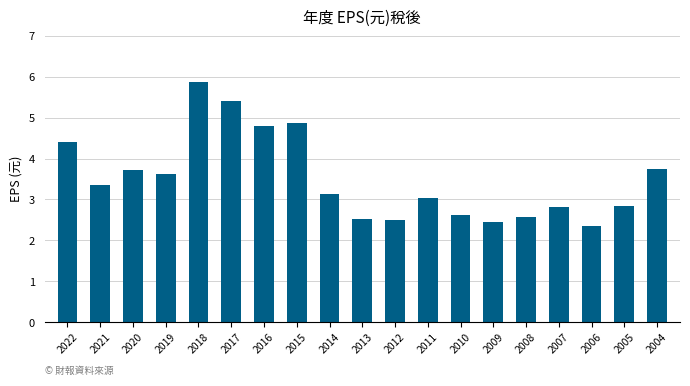

Count the number of values greater than 3.

11